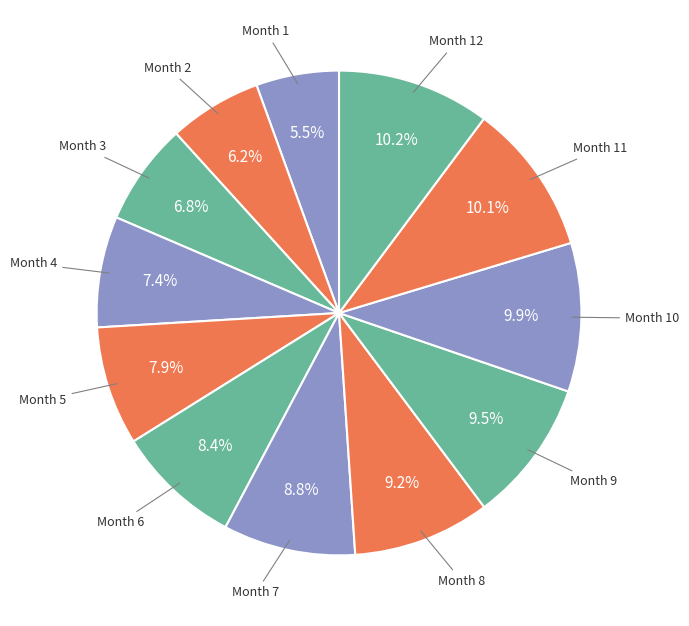

Does any single category account for the majority?

No